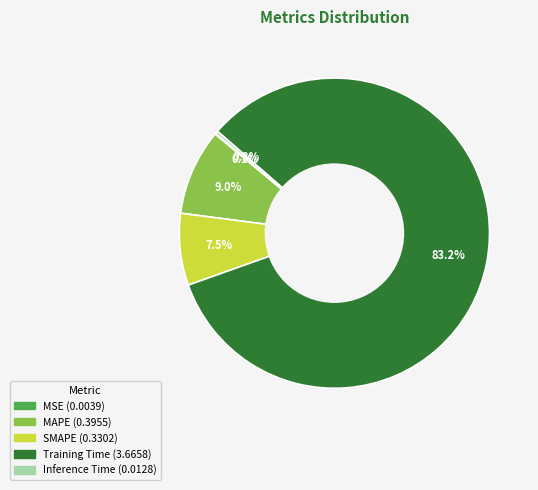

The Training Time slice represents 83% of the pie. True or false?

True